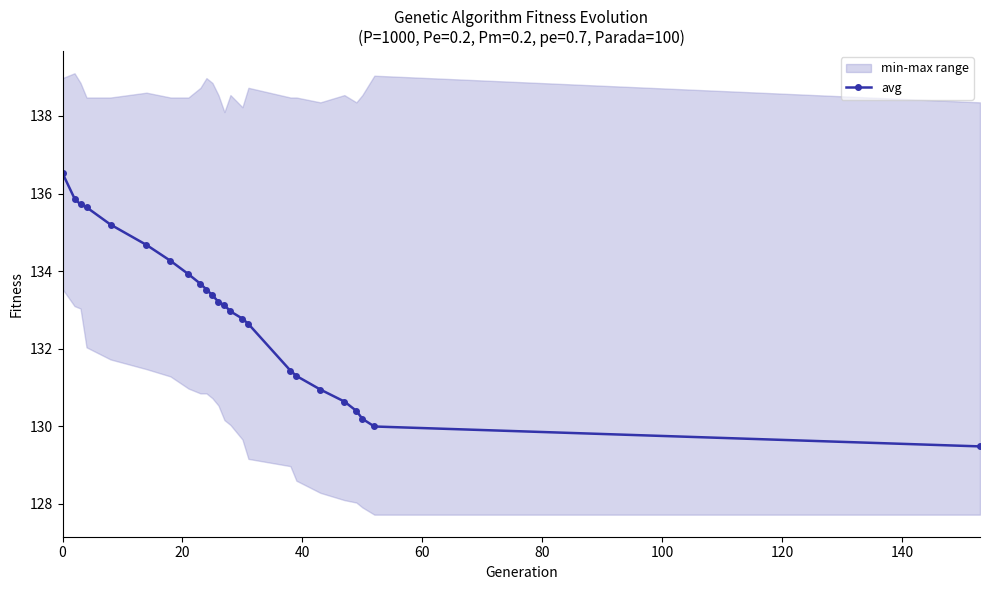

What is the value of the avg point at the 8th from the left?

133.9